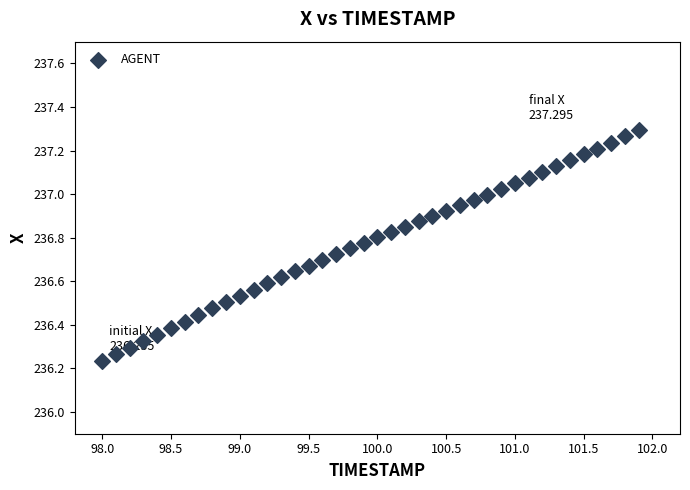

What is the range of X values (max minus min)?

3.9